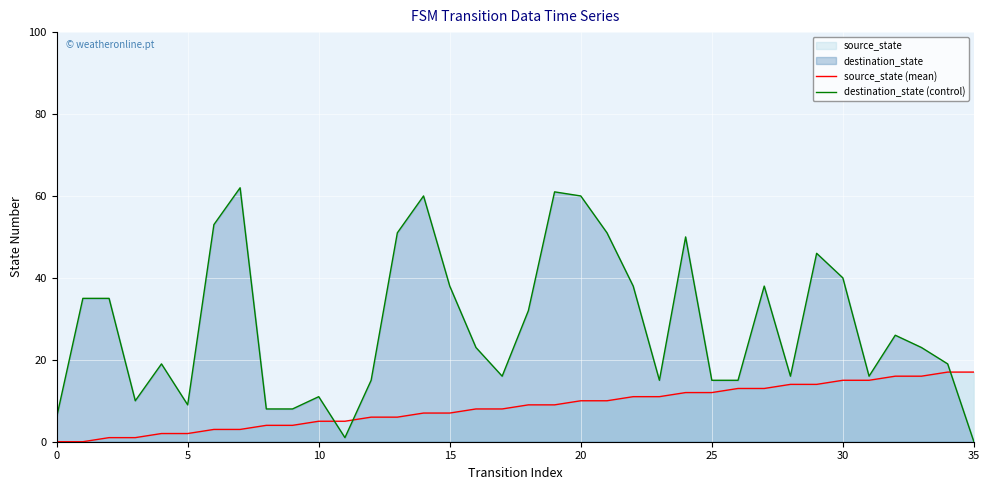

List the series in order of their peak value, lowest first.

source_state (mean), destination_state (control)